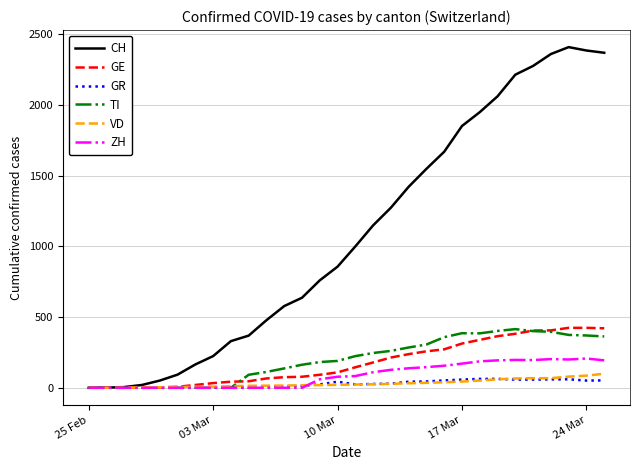

Which series has the largest total across all categories?

CH